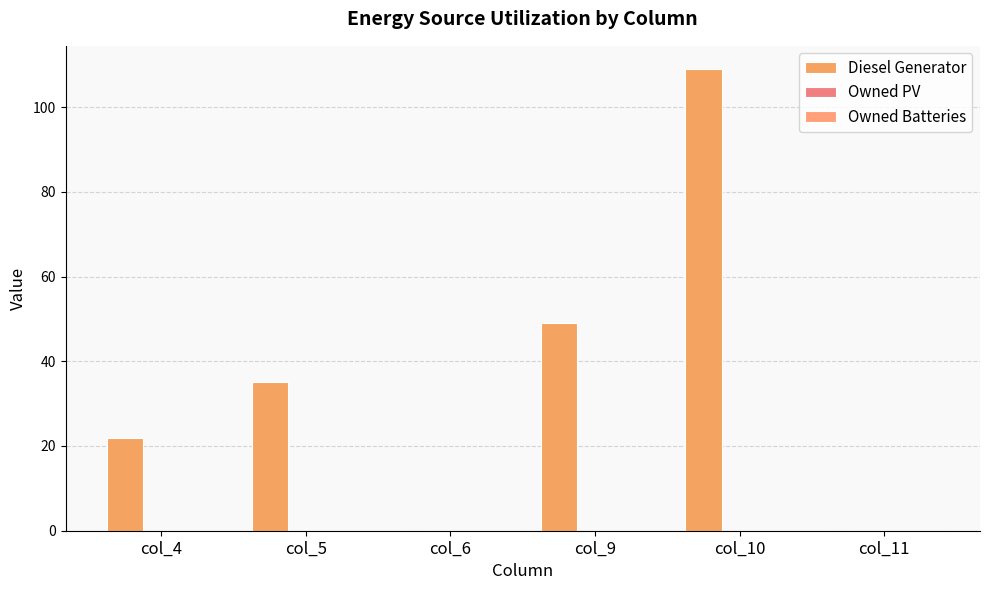

Does the chart contain stacked bars?

No